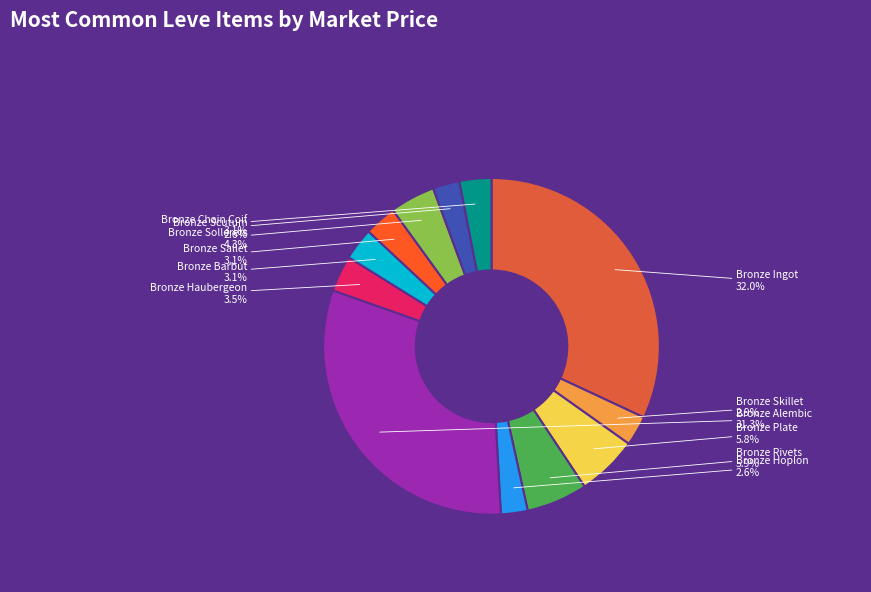

What percentage is the Bronze Scutum slice, to the nearest percent?

3%